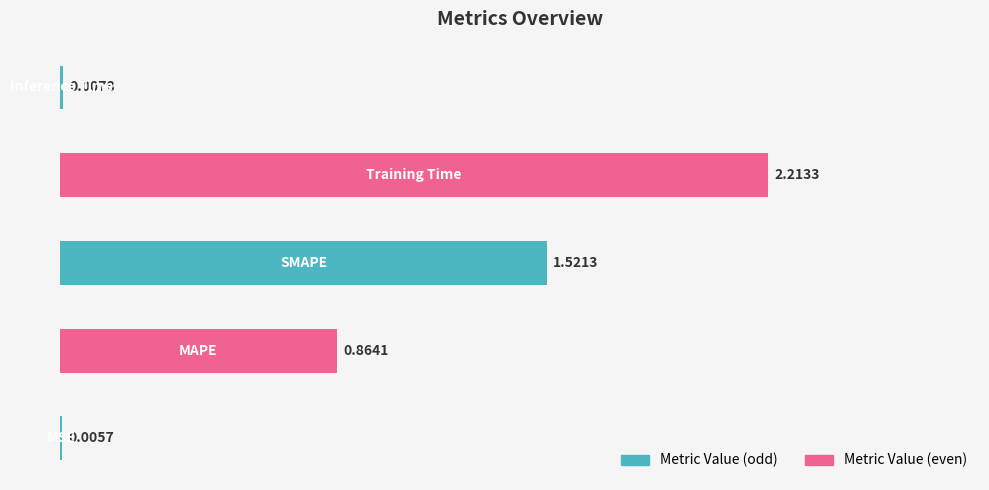

What is the sum of all values?

4.6